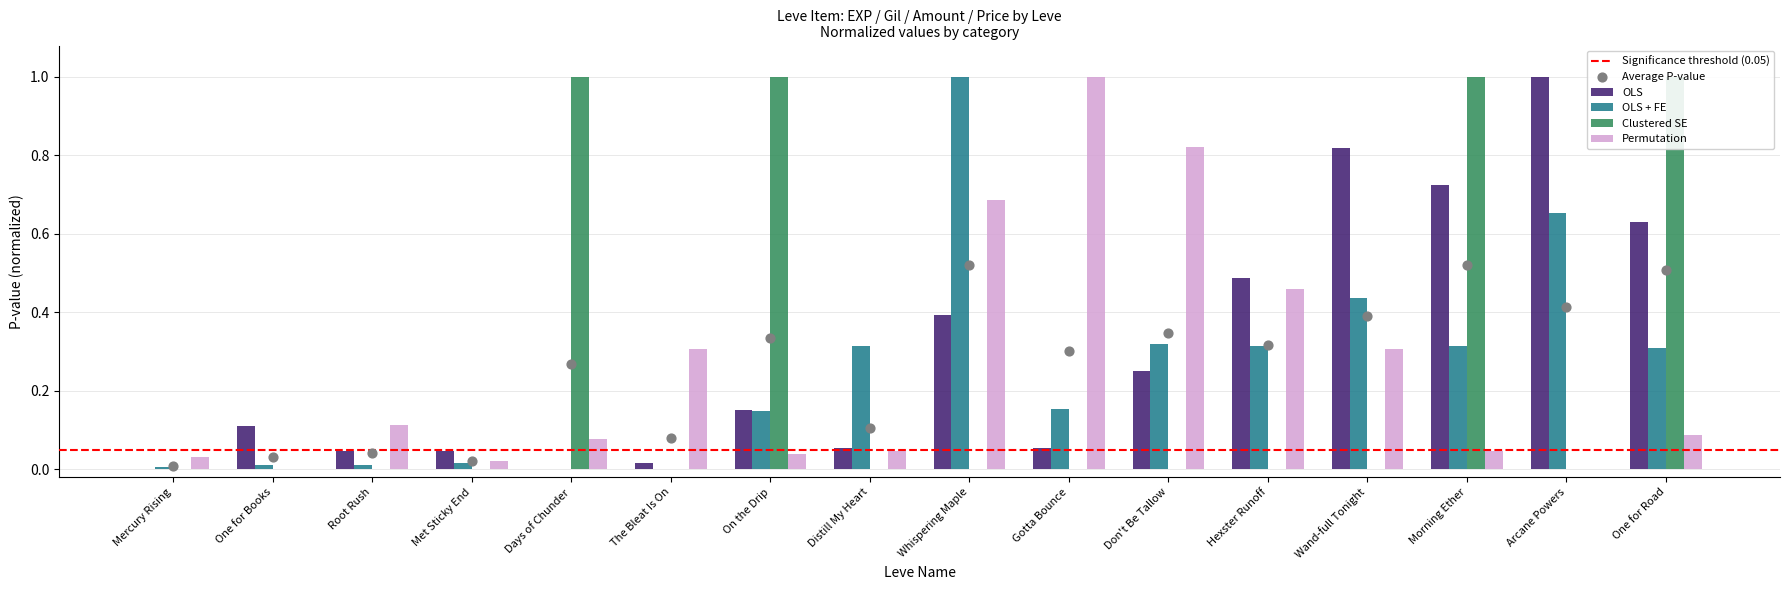

At which category is the sum across all series the highest?

Morning Ether